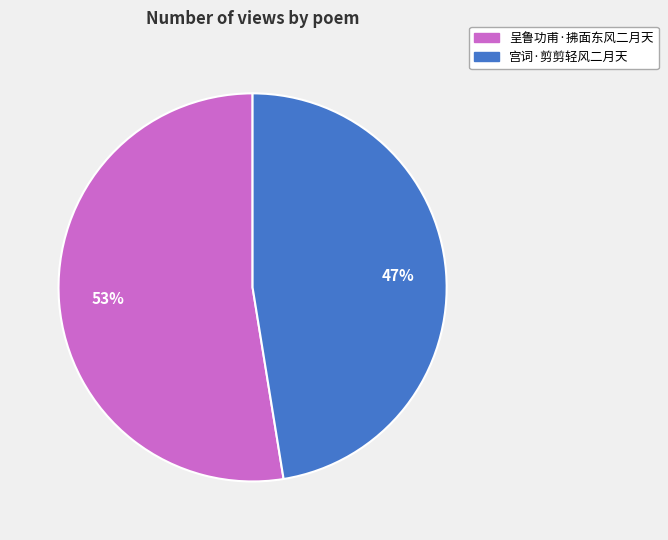

Count the number of slices in the pie.

2